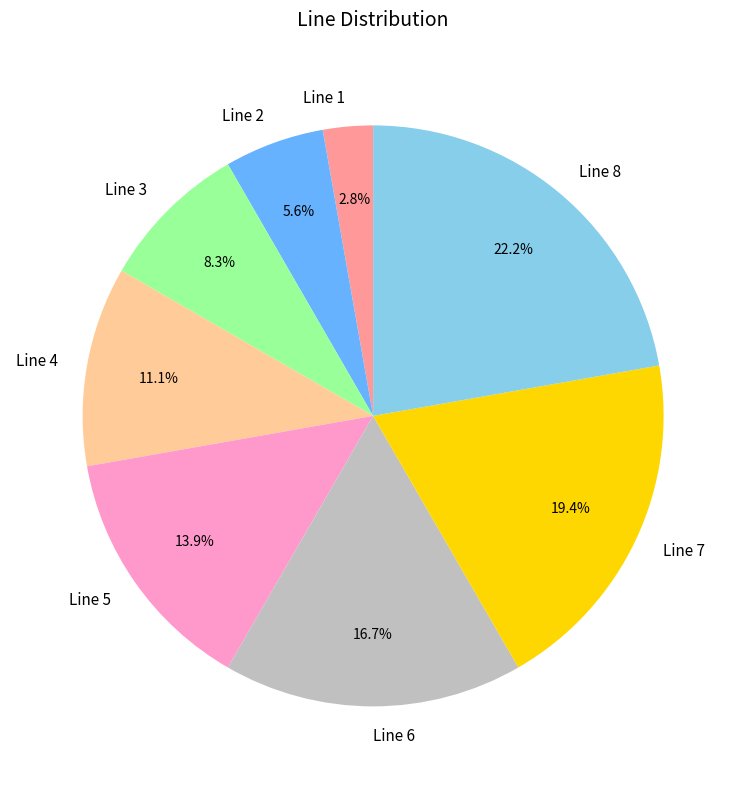

To the nearest percent, what is the average slice percentage?

12%